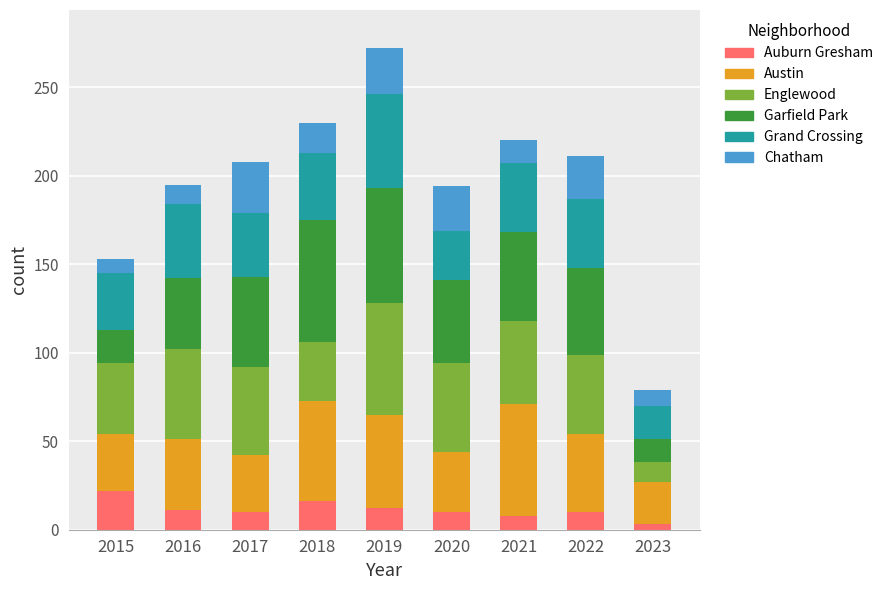

What is the total value across all series at 2023?

79